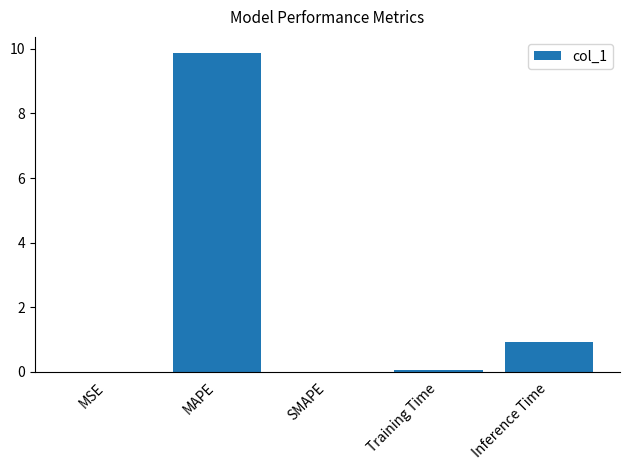

Read the value at Inference Time.

0.9